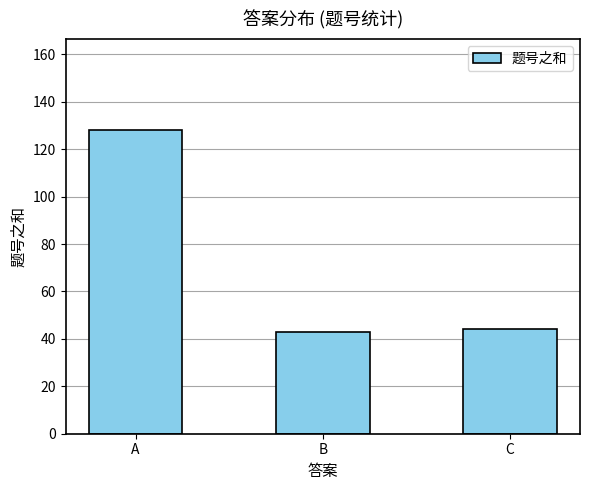

What is the smallest value displayed?

43